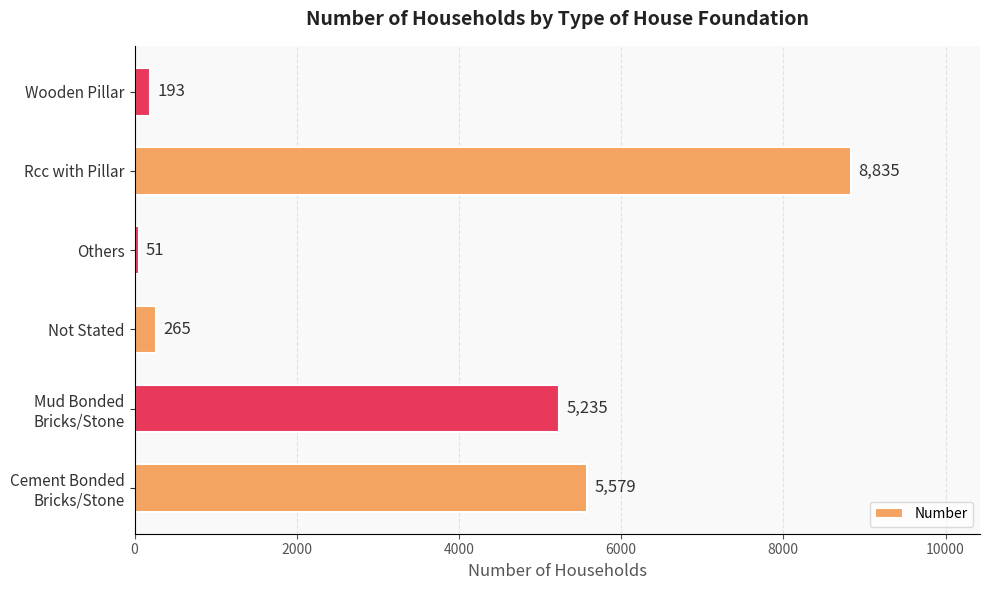

What is the difference between the values at Not Stated and Wooden Pillar?

72